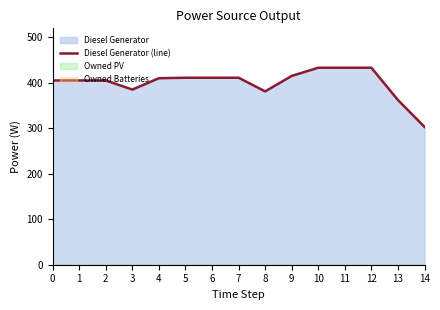

Rank the categories by value from highest to lowest.

10, 11, 12, 9, 5, 6, 7, 4, 0, 1, 2, 3, 8, 13, 14